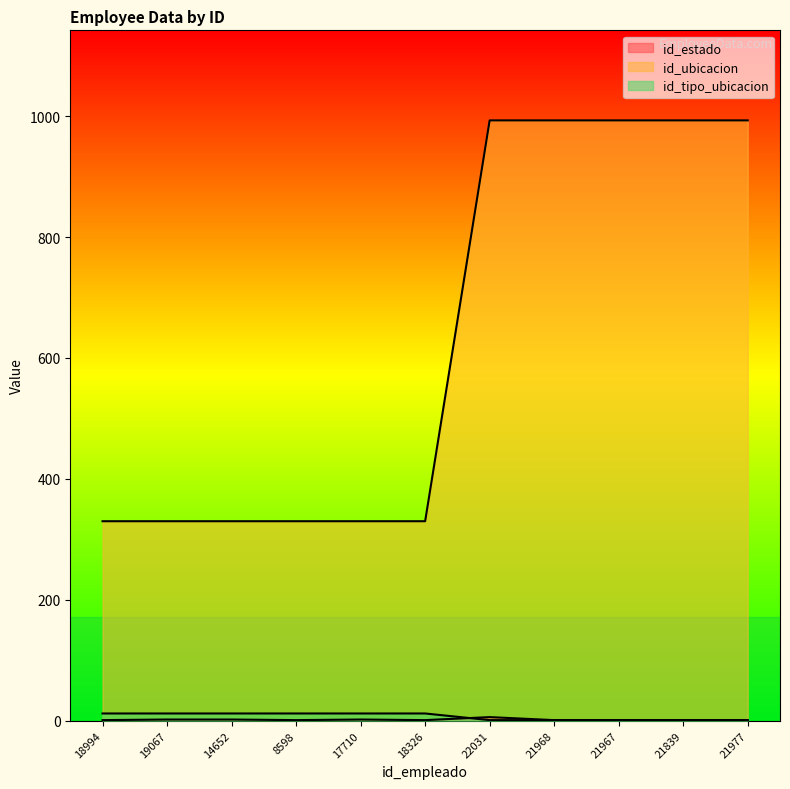

Where do id_estado and id_tipo_ubicacion first cross each other?

18326 and 22031